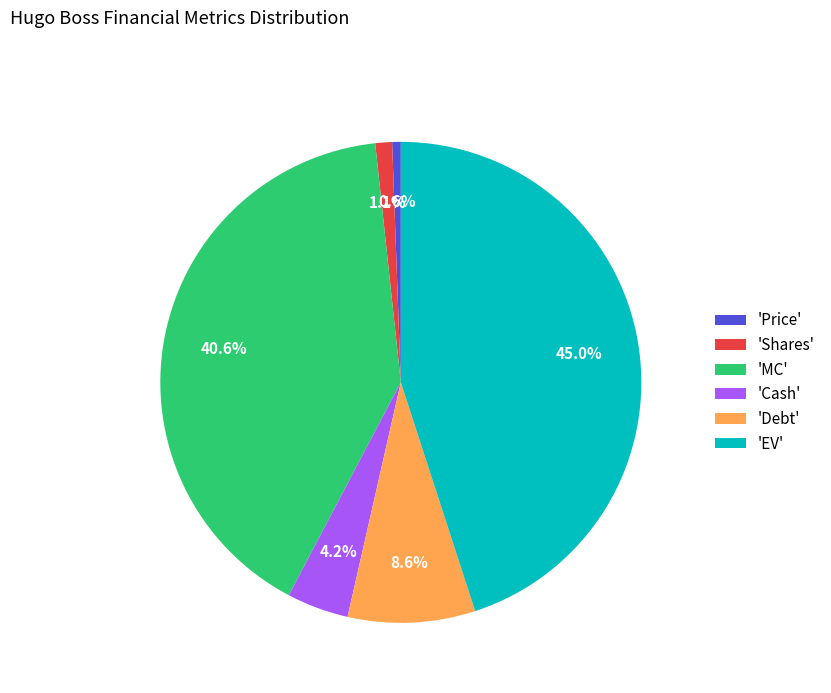

Rank the categories by value from lowest to highest.

'Price', 'Shares', 'Cash', 'Debt', 'MC', 'EV'